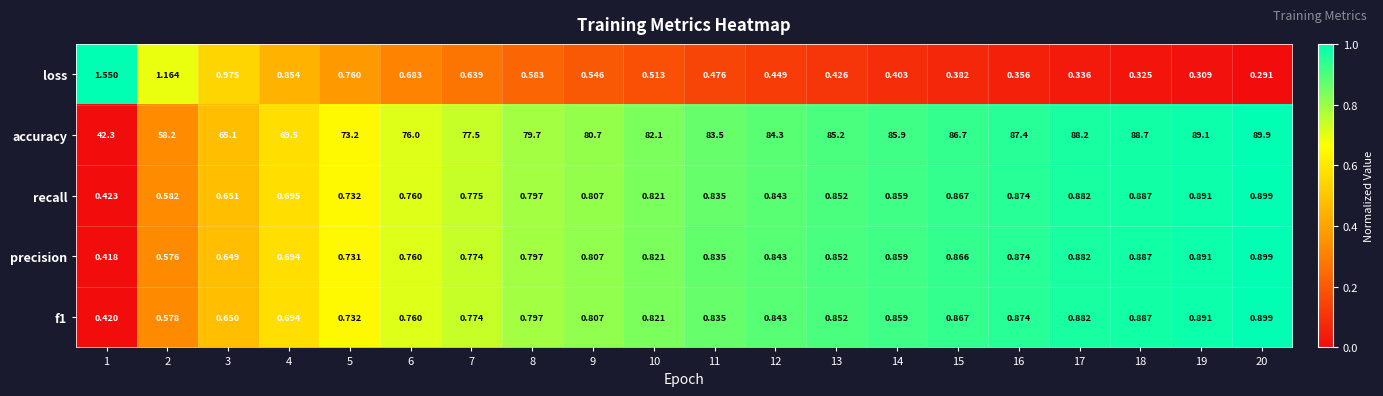

Between 8 and 17, which series saw the biggest shift?

accuracy